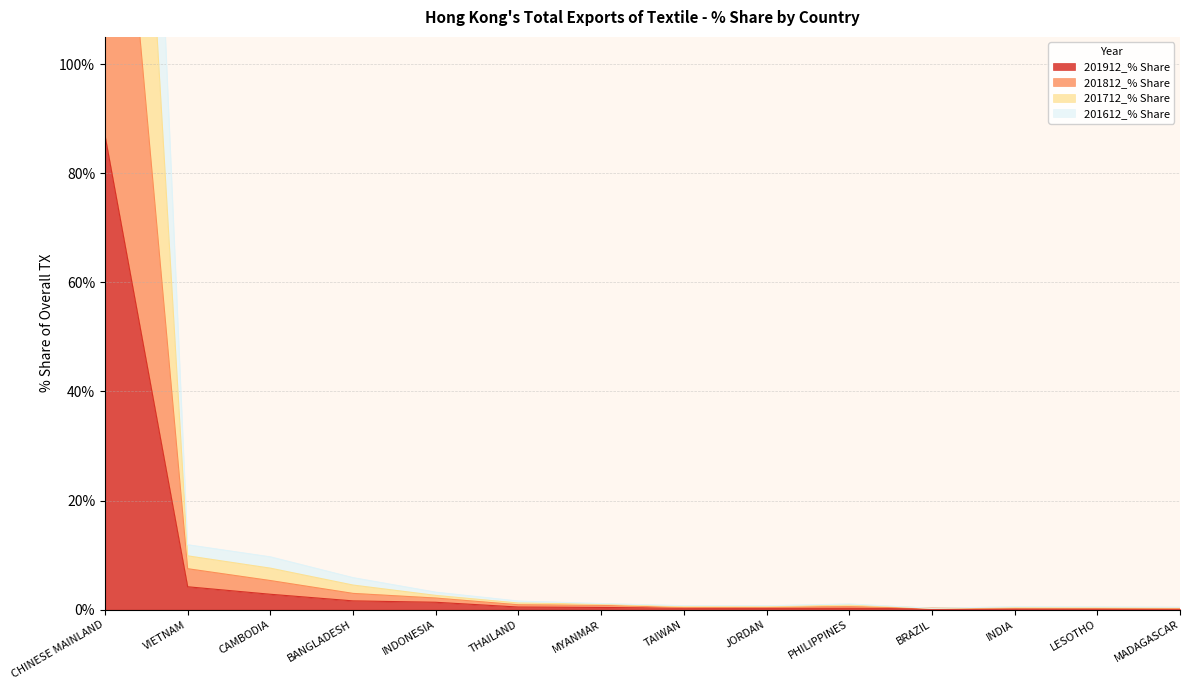

What is the difference between the 201812_% Share values at MYANMAR and CHINESE MAINLAND?

266.7